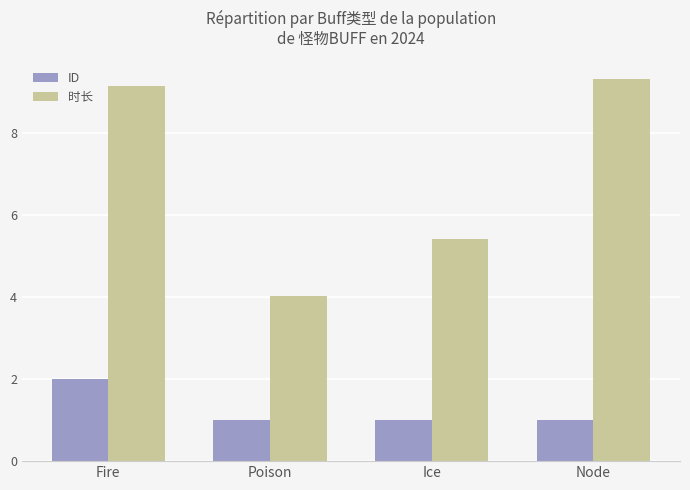

What is the difference between the 时长 values at Node and Poison?

5.3